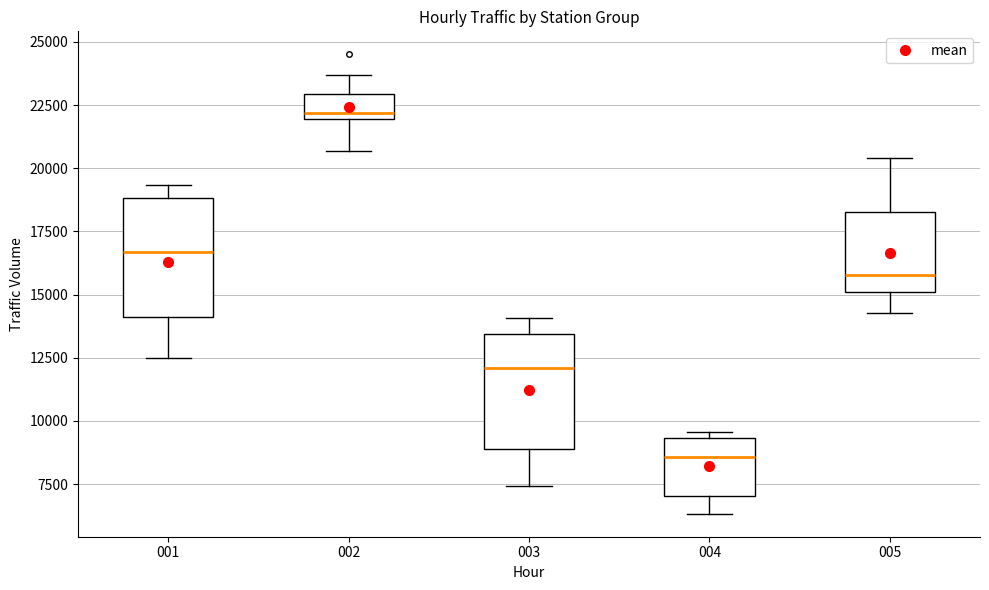

Reading left to right, read every box against the y-axis: the position of its median line, the range the box covers, and the ends of its whiskers. The values are not printed on the chart, so give them approximately, as read against the axis.

001: median 16500, box 14000 to 19000, whiskers 12500 to 19500
002: median 22000 (just above the box's lower edge), box 22000 to 23000, whiskers 20500 to 23500
003: median 12000, box 9000 to 13500, whiskers 7500 to 14000
004: median 8500, box 7000 to 9500, whiskers 6500 to 9500 (just above the box's upper edge)
005: median 16000, box 15000 to 18500, whiskers 14500 to 20500